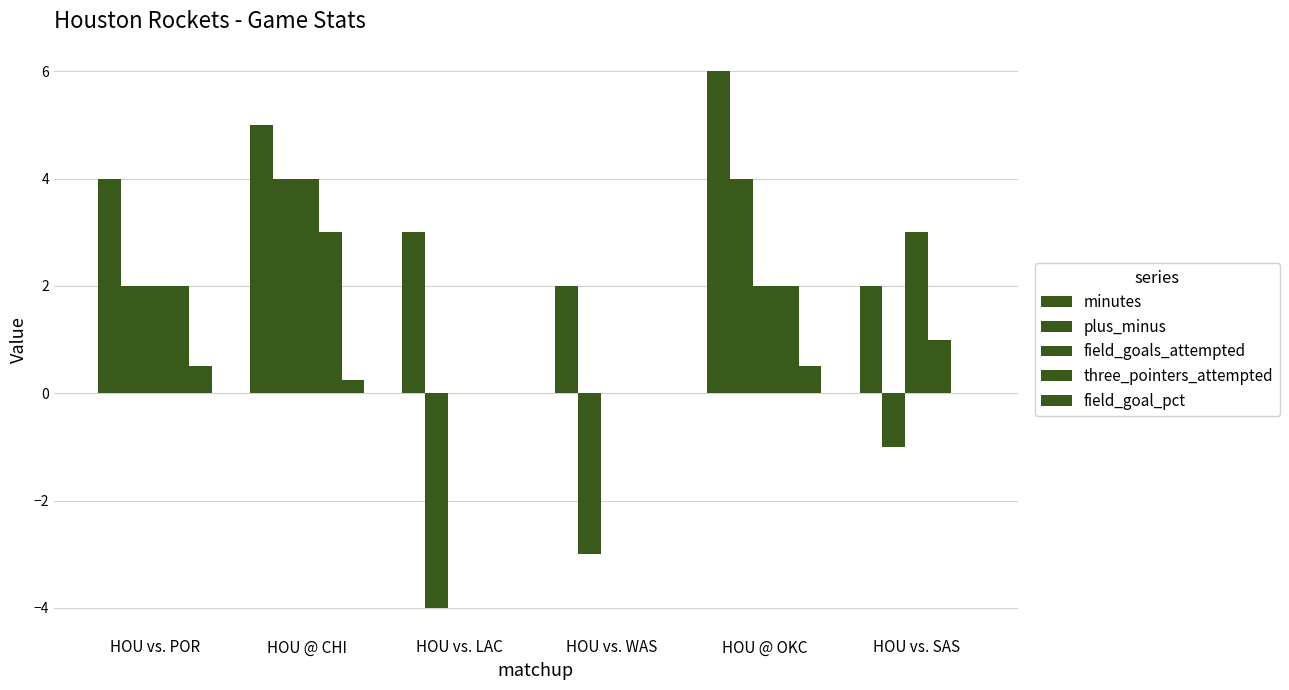

Which series has the widest spread of values?

plus_minus